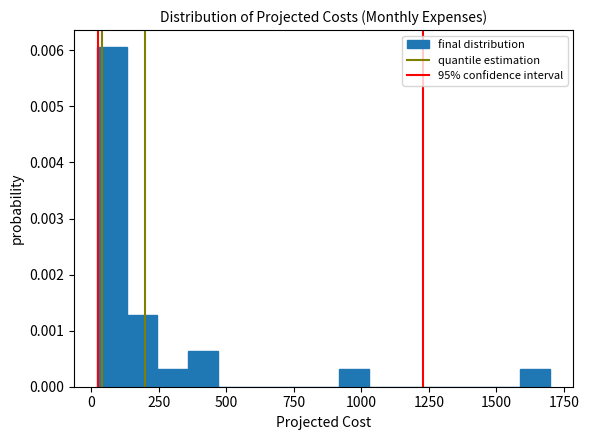

Around what value on the x-axis is the tallest bar? Give the approximate position of its centre, as read against the axis.

100